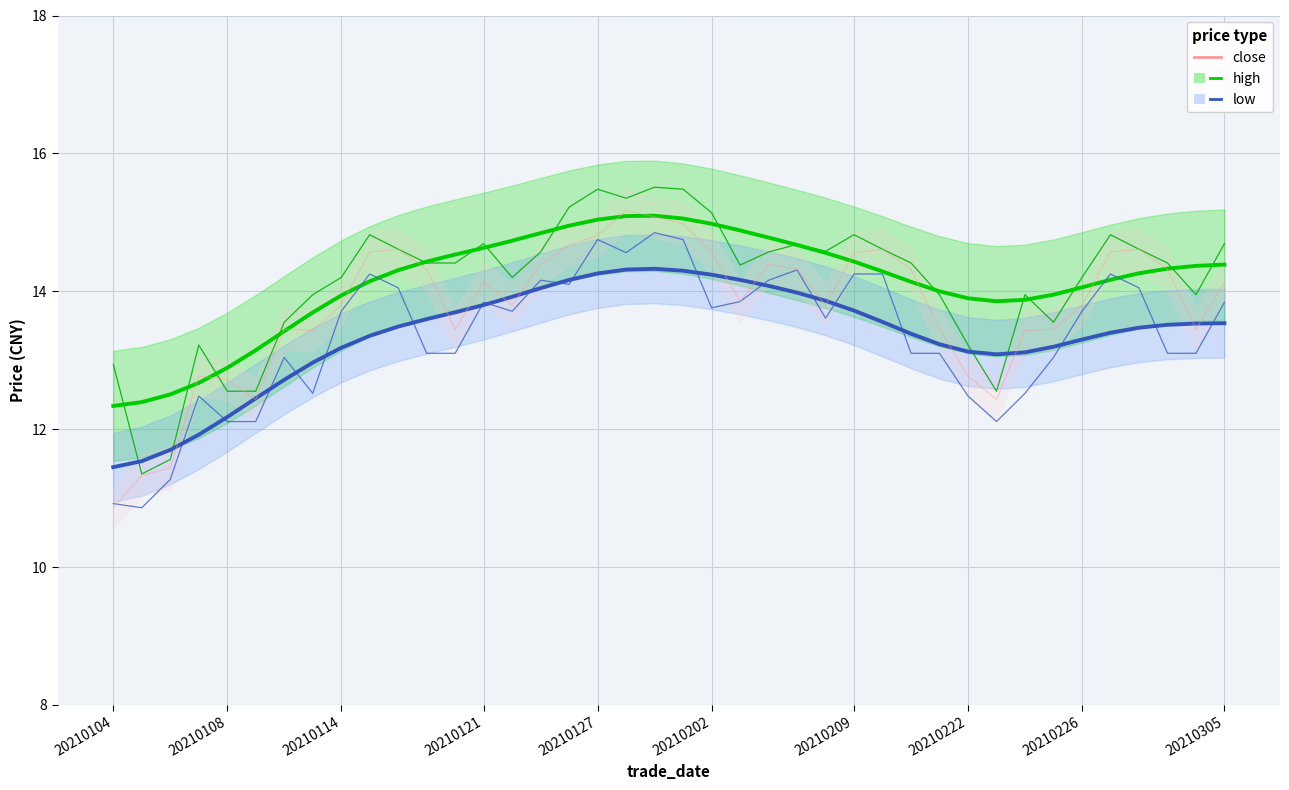

At how many categories does at least one series exceed 14?

26